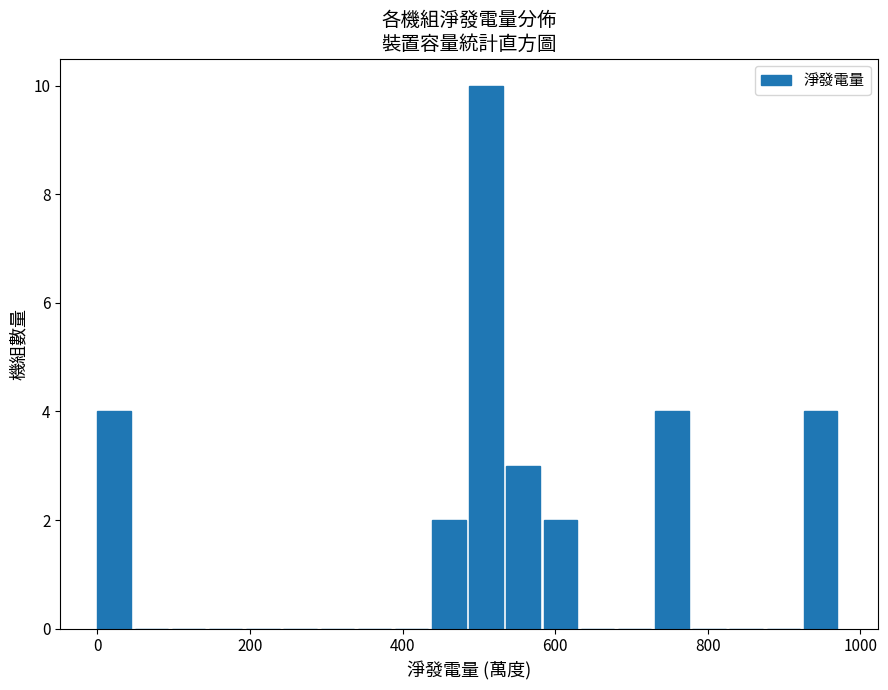

Around what value on the x-axis is the tallest bar? Give the approximate position of its centre, as read against the axis.

500